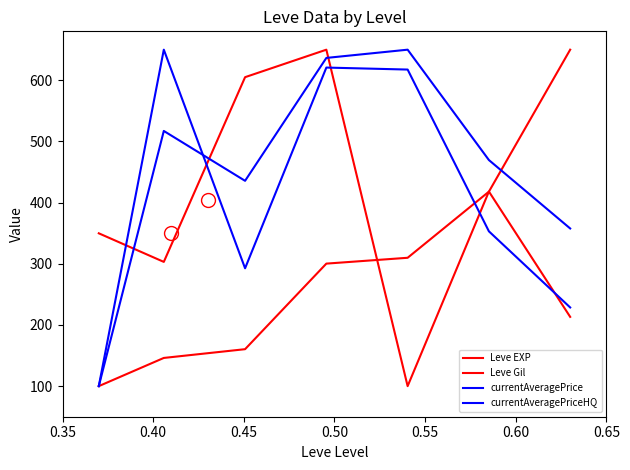

Which series has the largest range (max minus min)?

Leve EXP